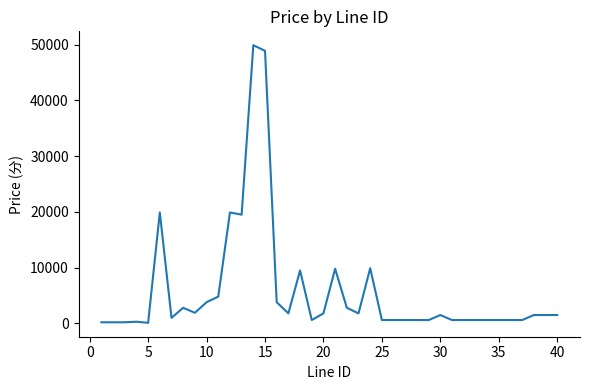

What is the difference between the maximum and minimum values?

49800